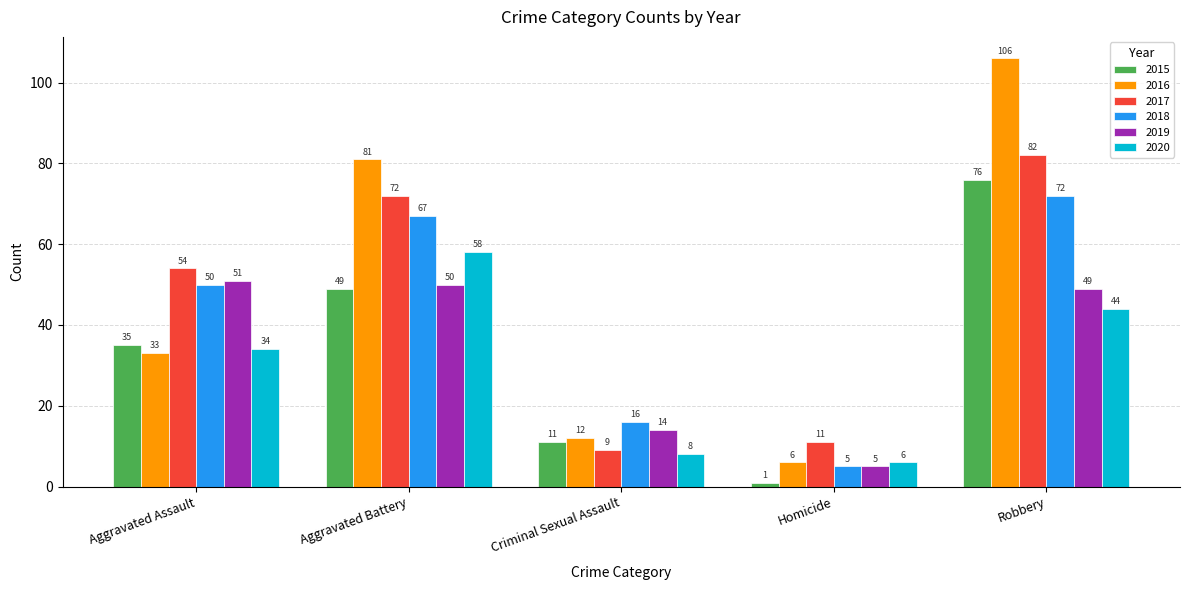

Reading left to right, list all the values displayed in this chart.

2015: Aggravated Assault=35	Aggravated Battery=49	Criminal Sexual Assault=11	Homicide=1	Robbery=76
2016: Aggravated Assault=33	Aggravated Battery=81	Criminal Sexual Assault=12	Homicide=6	Robbery=106
2017: Aggravated Assault=54	Aggravated Battery=72	Criminal Sexual Assault=9	Homicide=11	Robbery=82
2018: Aggravated Assault=50	Aggravated Battery=67	Criminal Sexual Assault=16	Homicide=5	Robbery=72
2019: Aggravated Assault=51	Aggravated Battery=50	Criminal Sexual Assault=14	Homicide=5	Robbery=49
2020: Aggravated Assault=34	Aggravated Battery=58	Criminal Sexual Assault=8	Homicide=6	Robbery=44